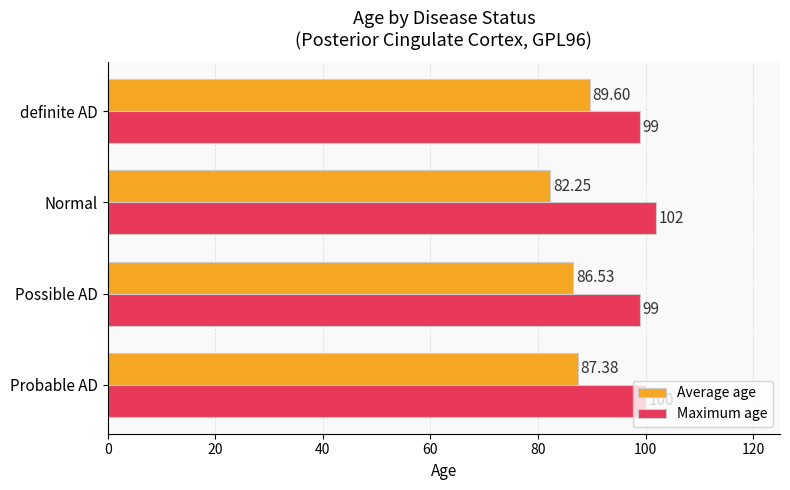

At which label is Average age closest to 85?

Possible AD